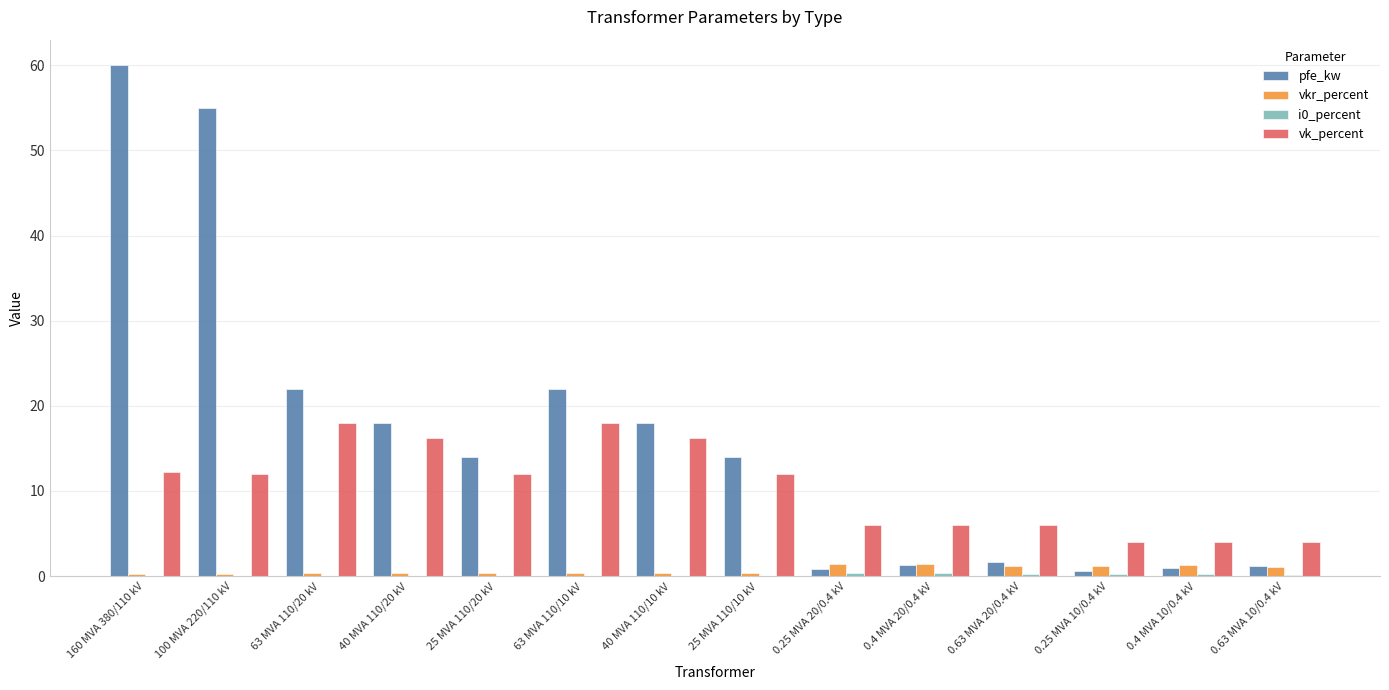

What is the difference between the vk_percent values at 0.4 MVA 10/0.4 kV and 40 MVA 110/20 kV?

12.2